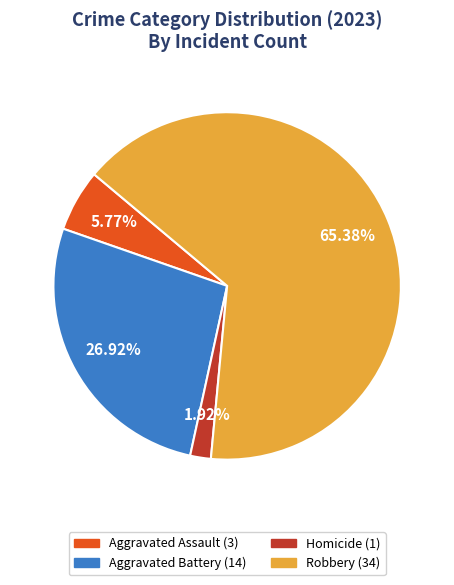

Count the number of slices in the pie.

4